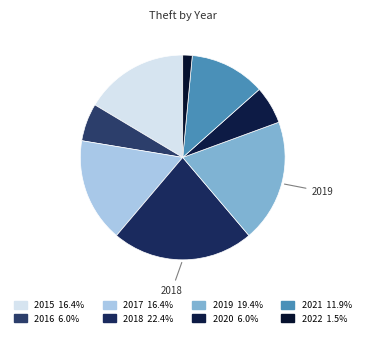

What is the largest slice in the pie chart?

2018